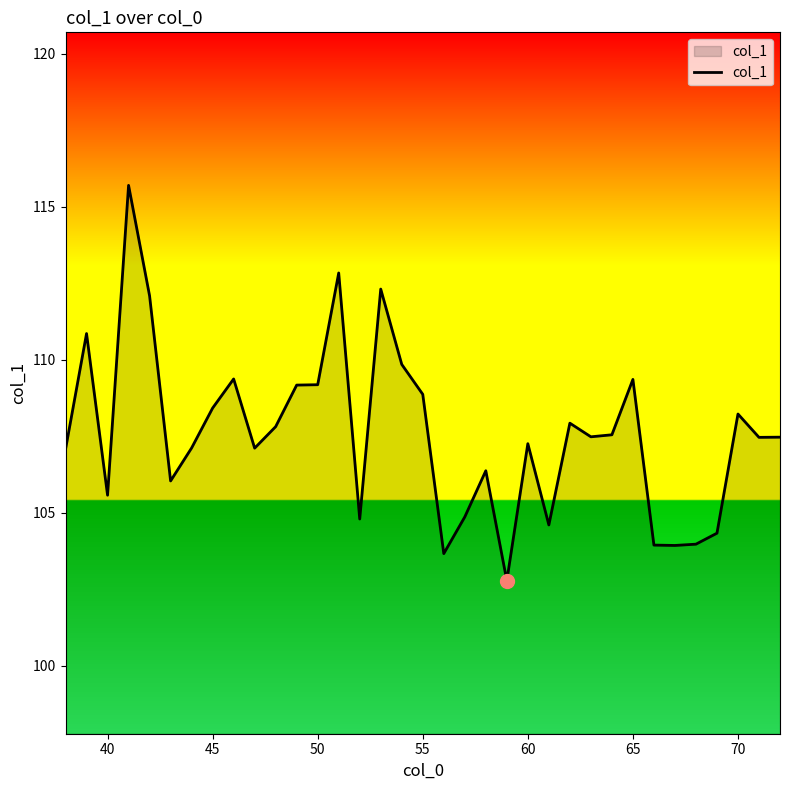

What is the greatest value displayed?

115.7